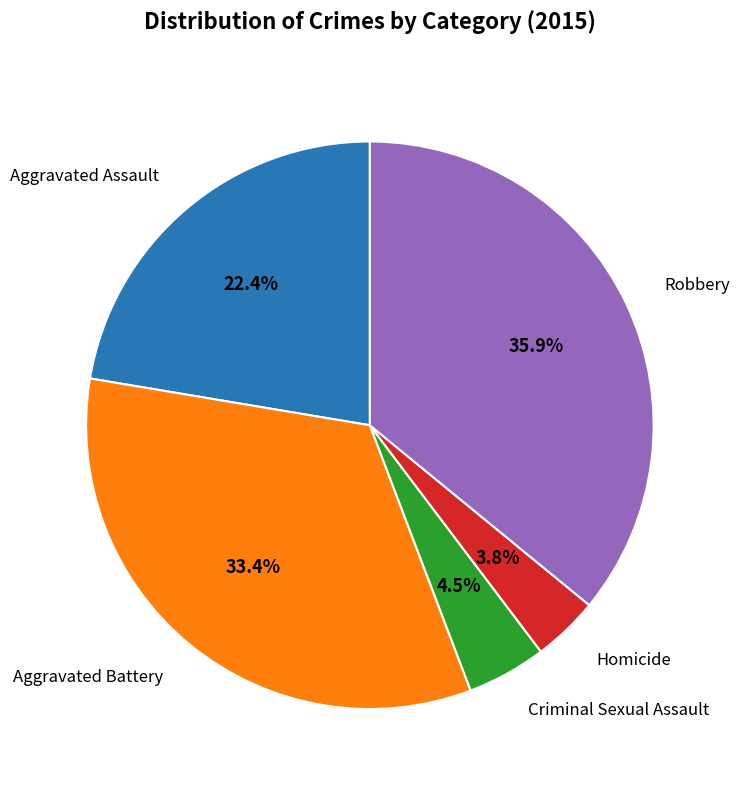

Is there a majority slice in this chart?

No